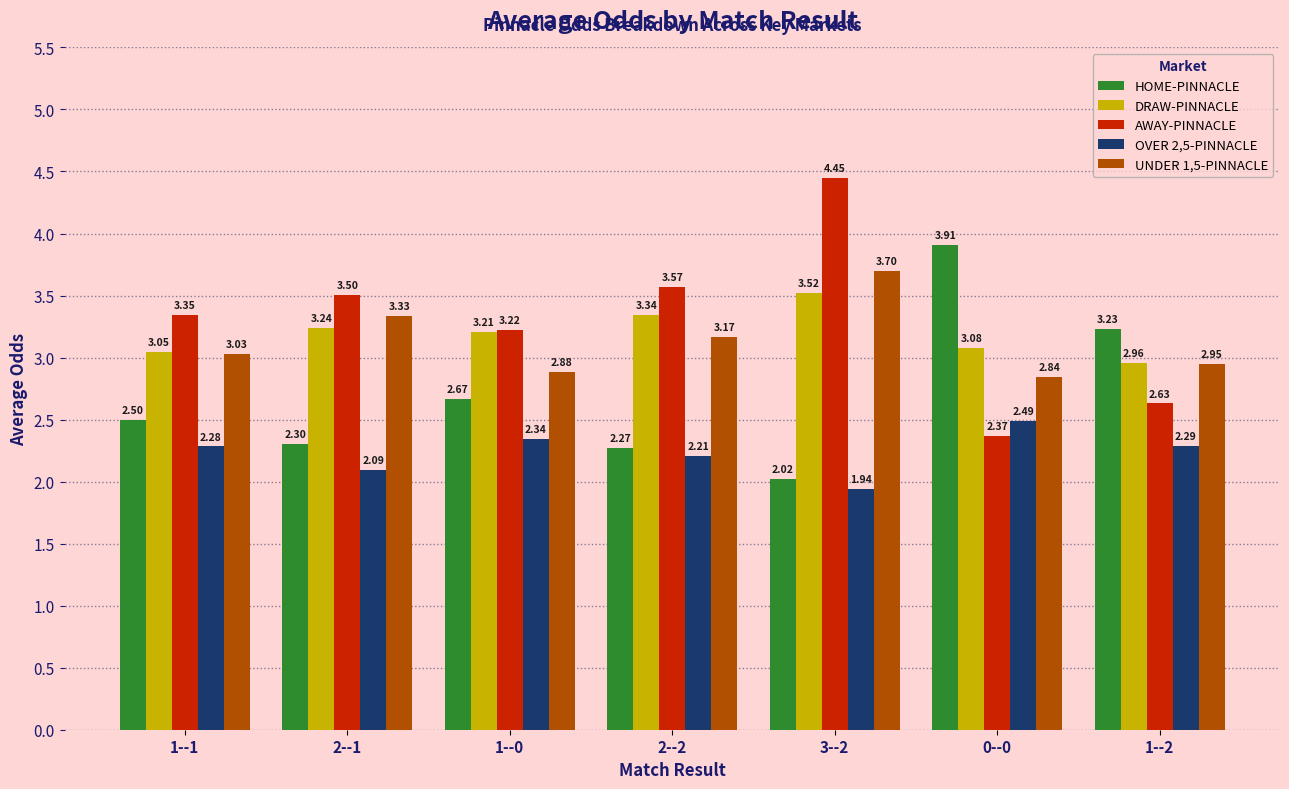

Are the bars grouped side by side (vs. stacked)?

Yes